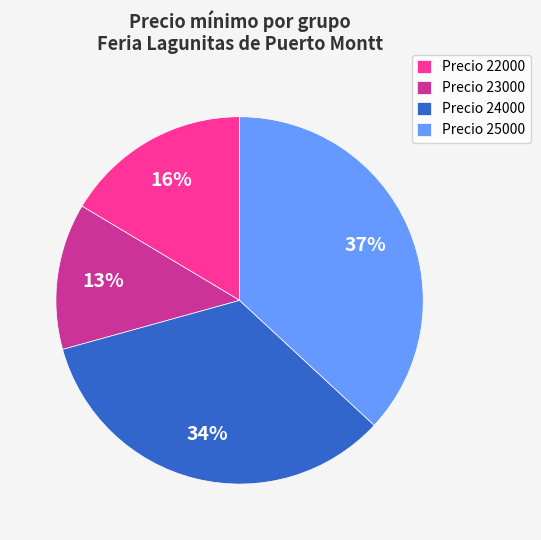

Is there any slice that represents more than half of the pie?

No